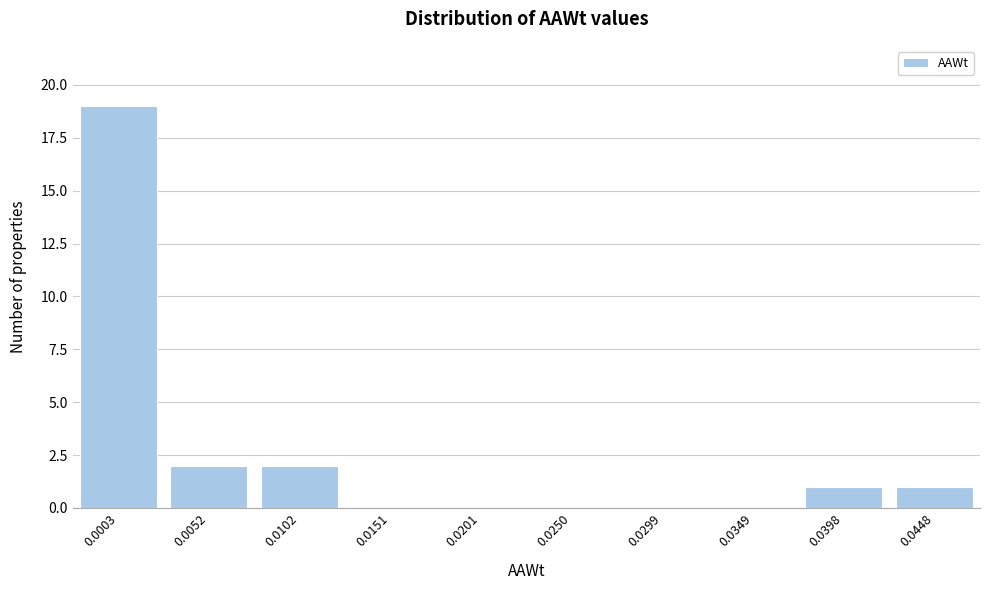

Reading left to right, list all the values displayed in this chart.

0.0003=19	0.0052=2	0.0102=2	0.0151=0	0.0201=0	0.0250=0	0.0299=0	0.0349=0	0.0398=1	0.0448=1